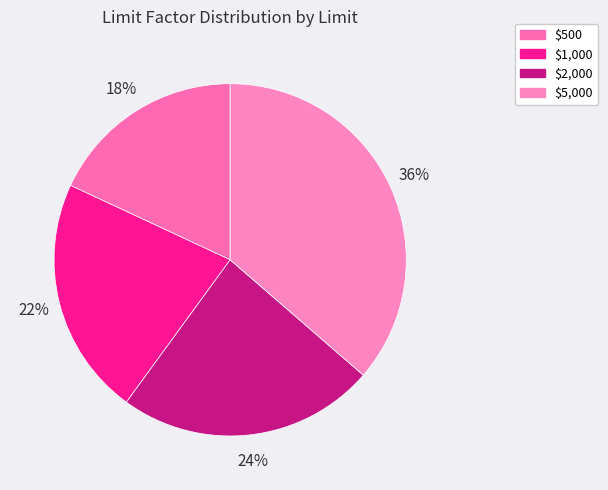

What percentage is the $5,000 slice, to the nearest percent?

36%